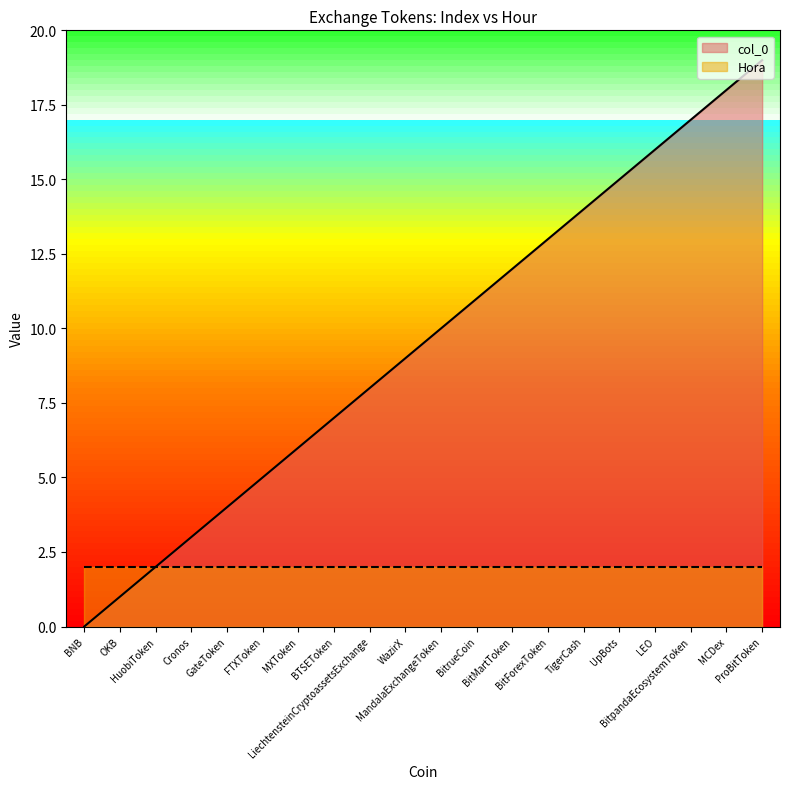

What is the ratio of the value at HuobiToken to the value at WazirX?

0.2